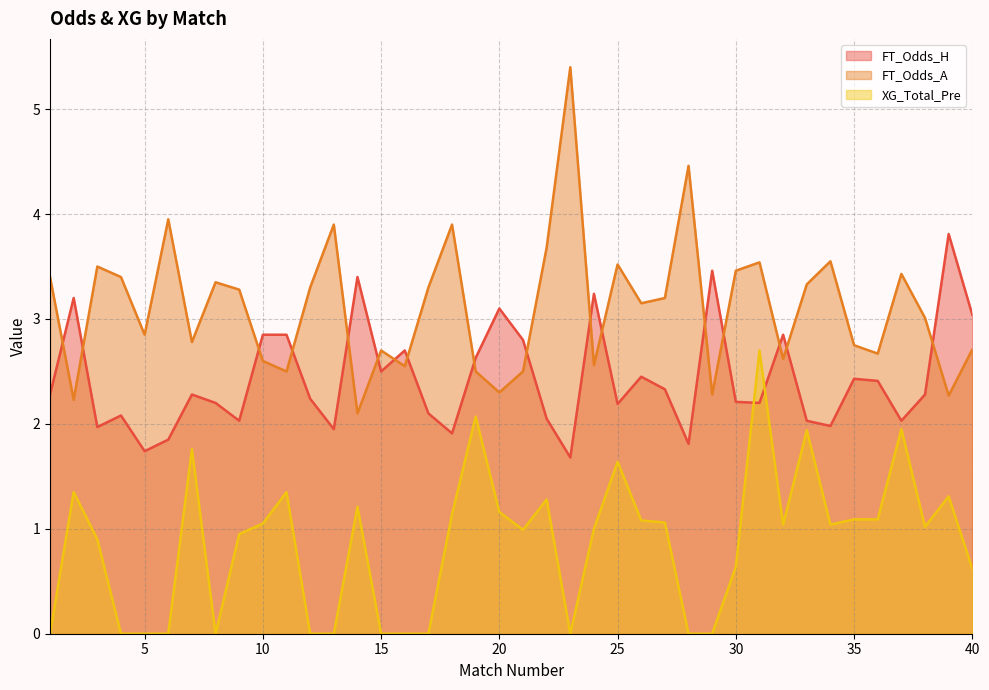

What is the difference between the FT_Odds_H values at 19 and 26?

0.2